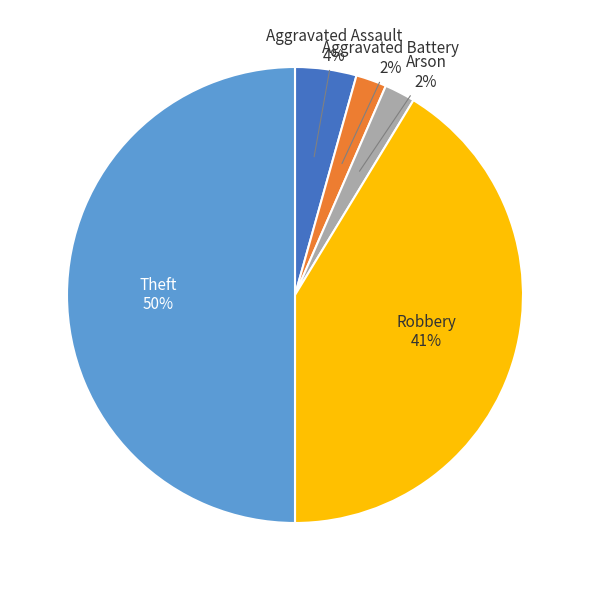

Which has a higher value, Aggravated Battery or Aggravated Assault?

Aggravated Assault